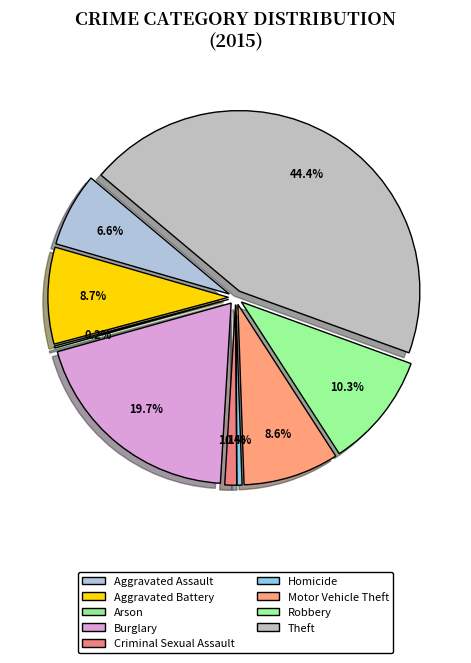

Is Arson the majority of the pie?

No